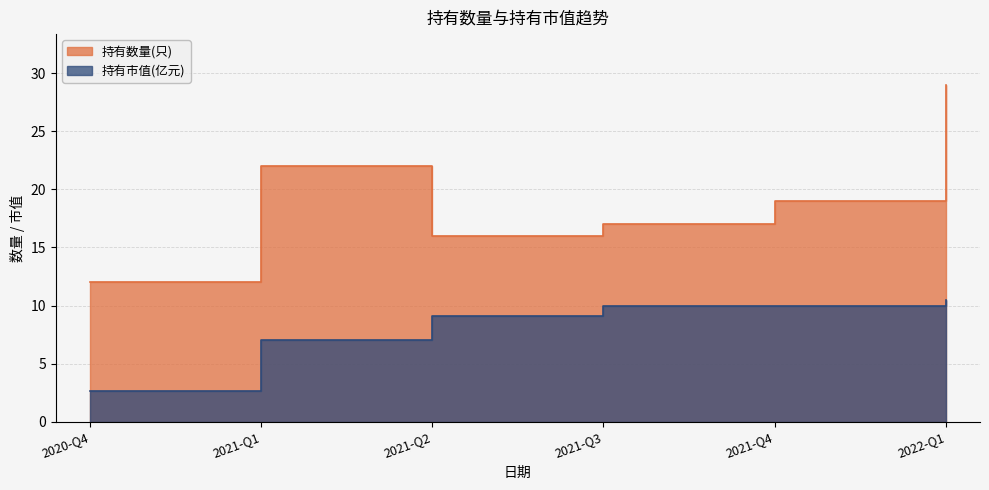

What is the total value across all series at 2021-Q1?

29.1